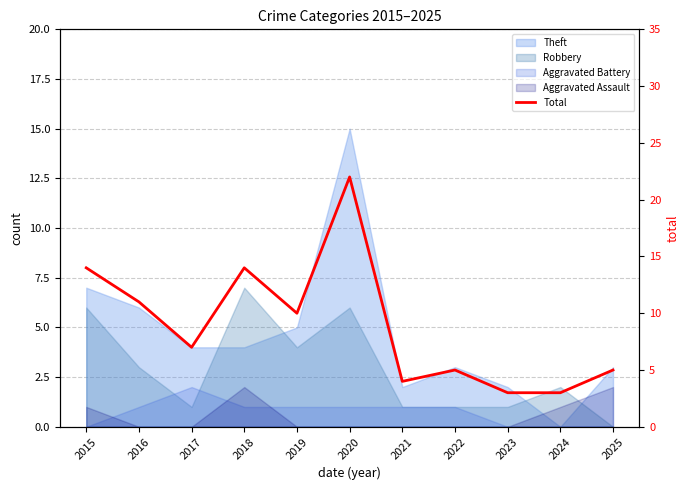

At which label does the data first exceed 7?

2015